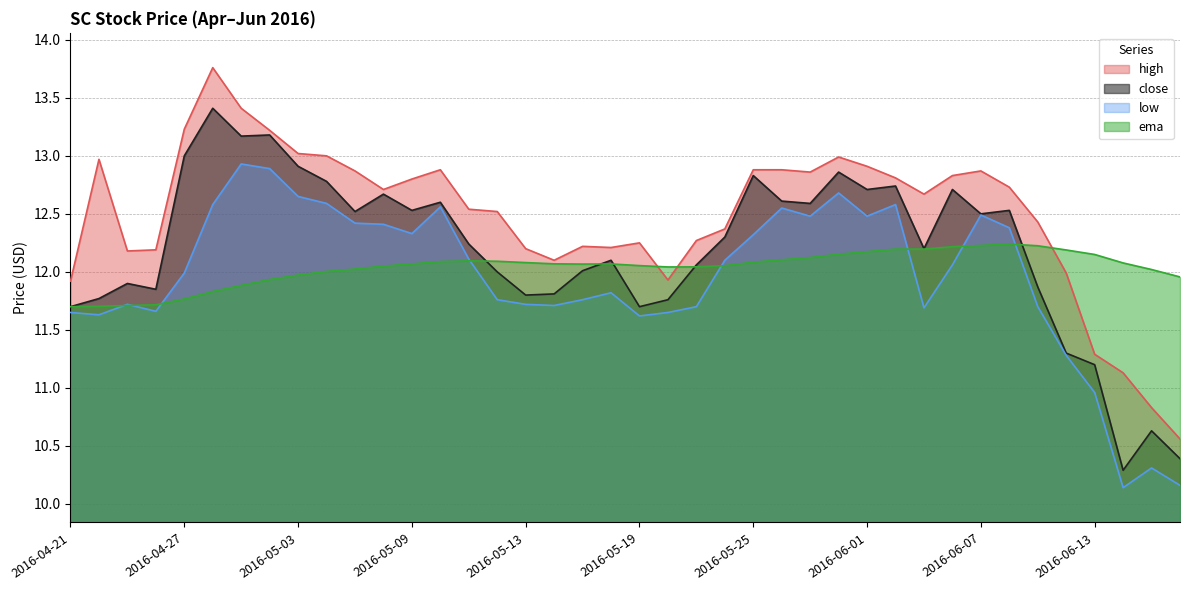

What is the difference between the maximum and minimum values in the high series?

3.2